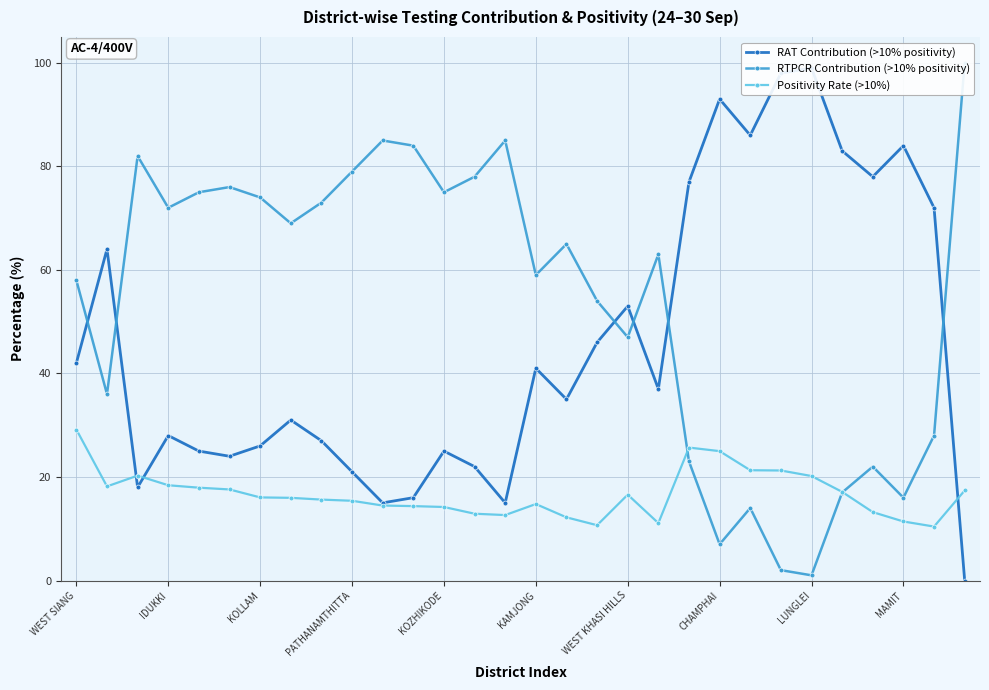

True or false: Positivity Rate (>10%) has a value of 16.1 at KOLLAM.

True